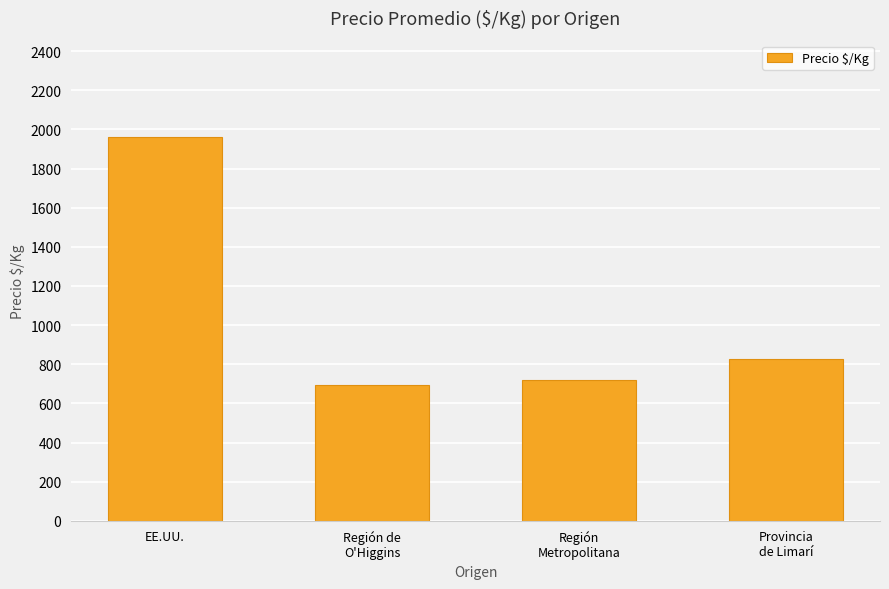

What position from the left is Región
Metropolitana?

3